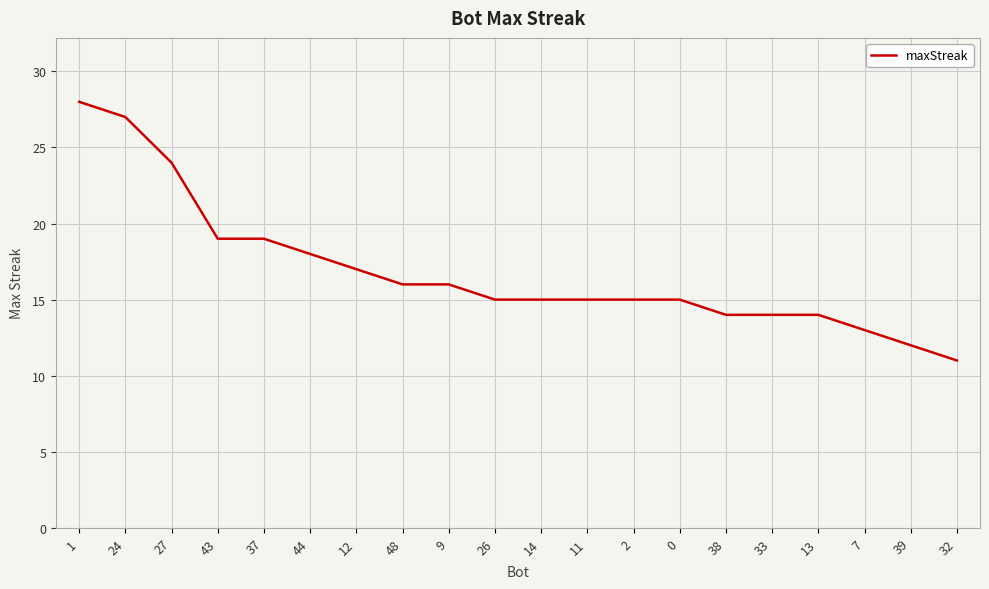

What is the maximum value shown in the chart?

28